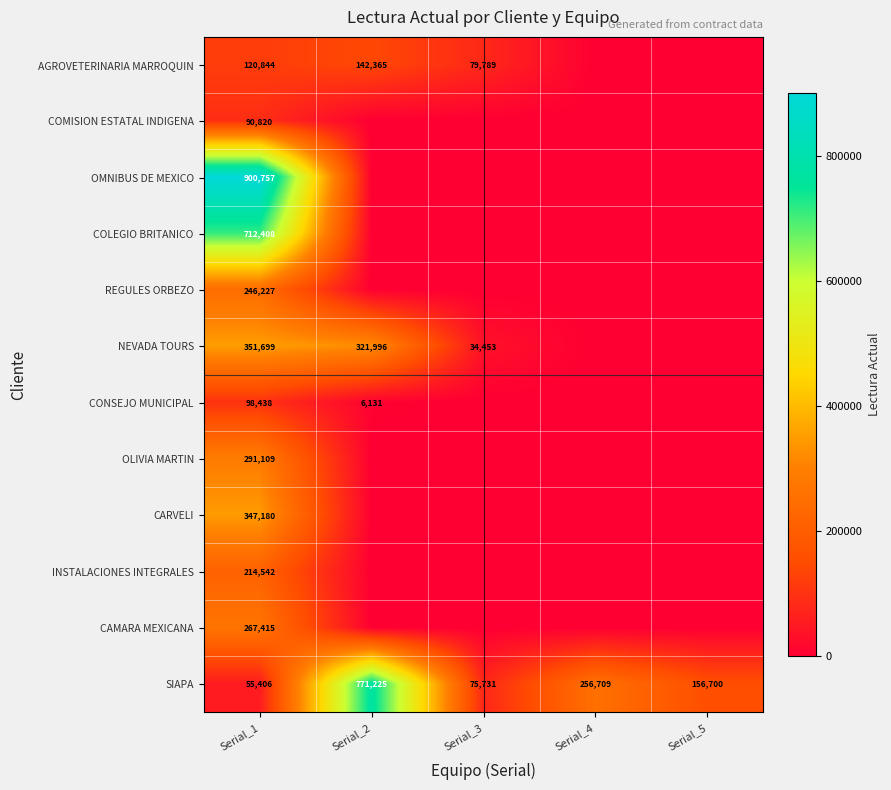

At which label is SIAPA closest to 413315?

Serial_4